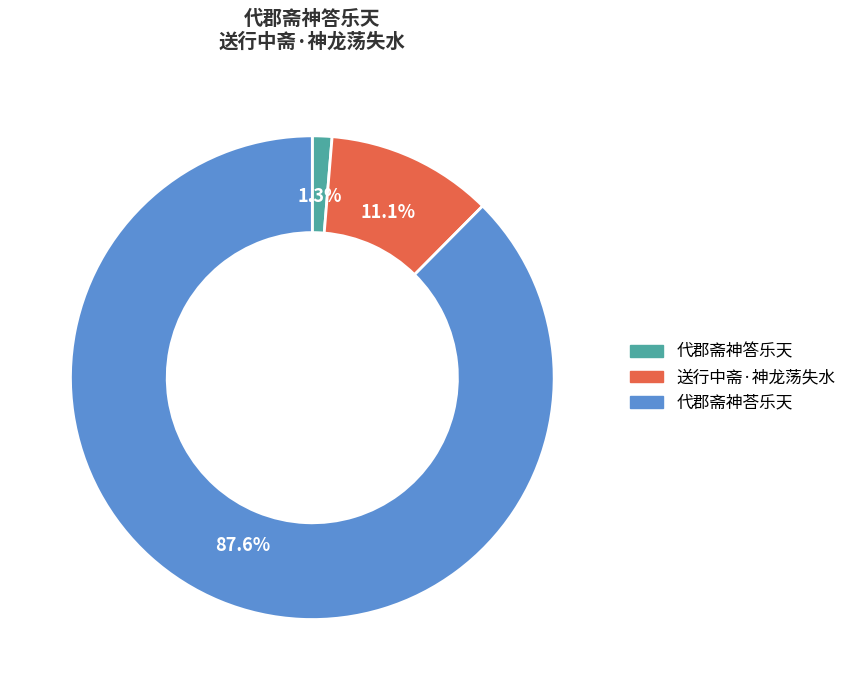

What is the largest slice in the pie chart?

代郡斋神荅乐天